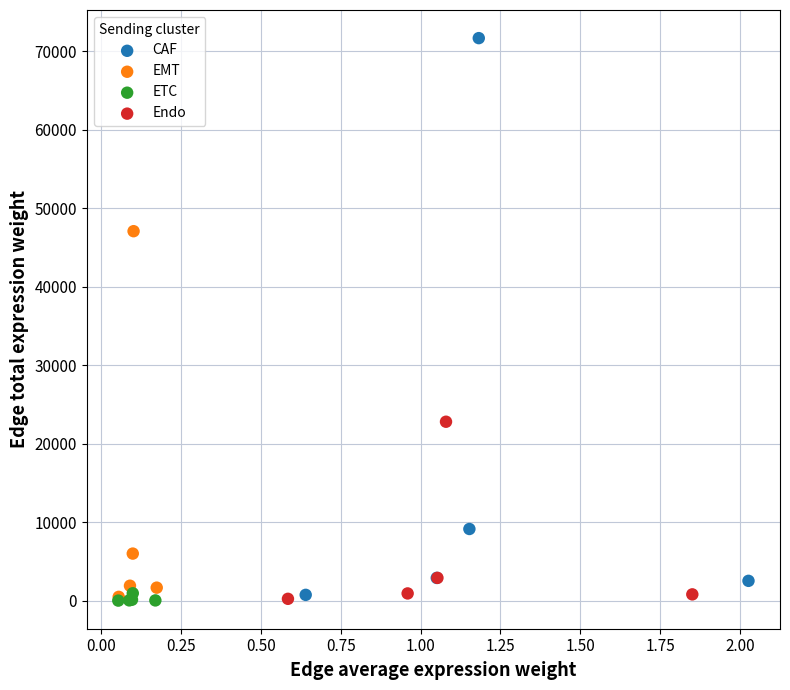

Which series has the largest Y range (max minus min)?

CAF